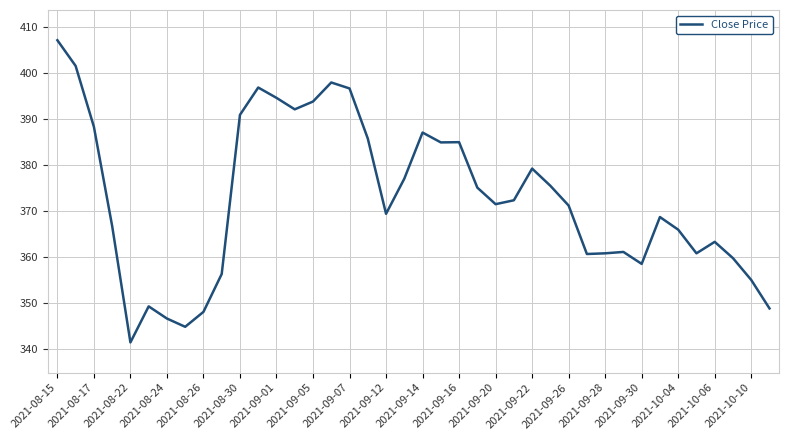

What is the difference between the maximum and minimum values?

65.8